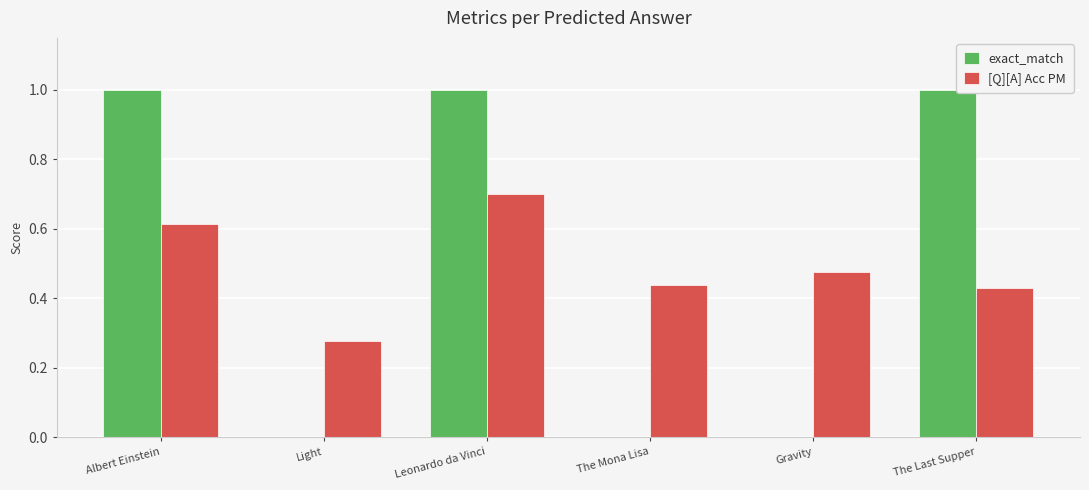

At which label does [Q][A] Acc PM reach its peak?

Leonardo da Vinci